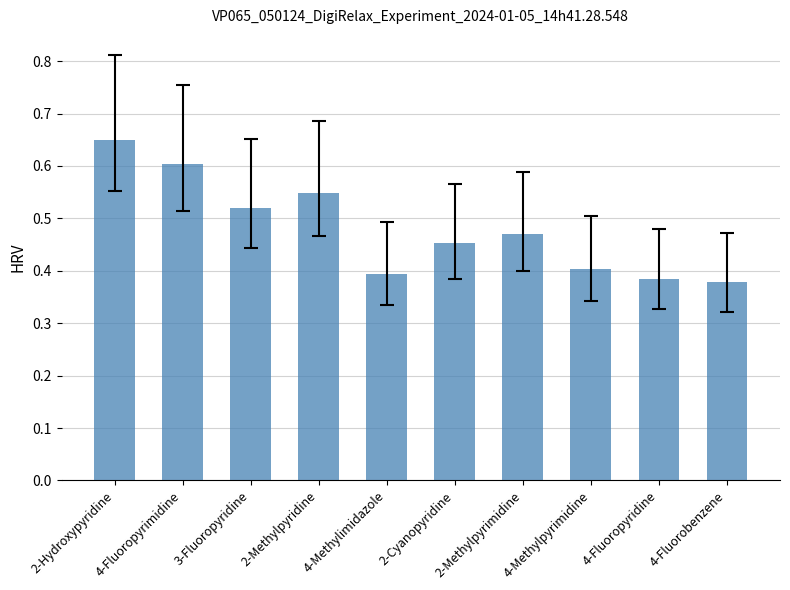

At which category does the chart reach its peak across all series?

2-Hydroxypyridine